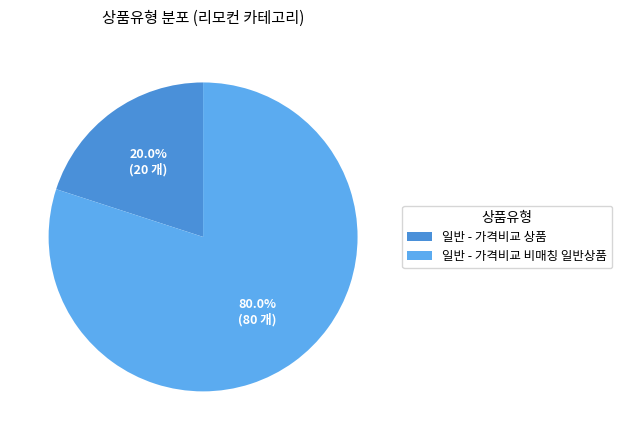

How many segments does this pie chart have?

2